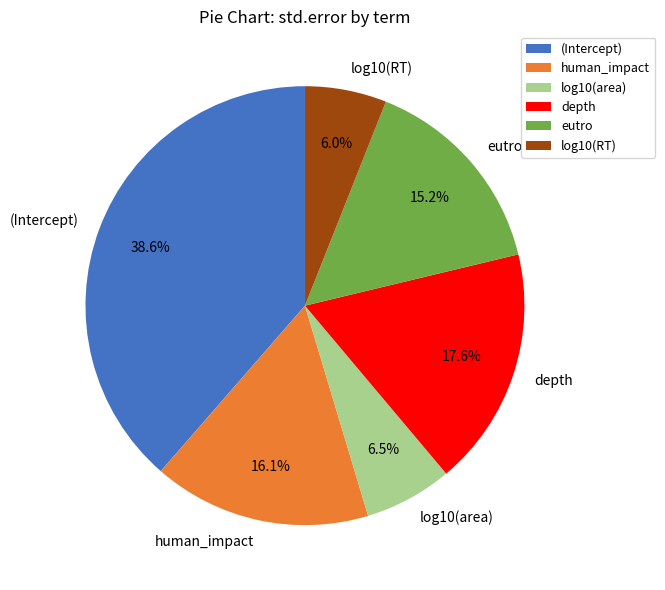

Does any single category account for the majority?

No